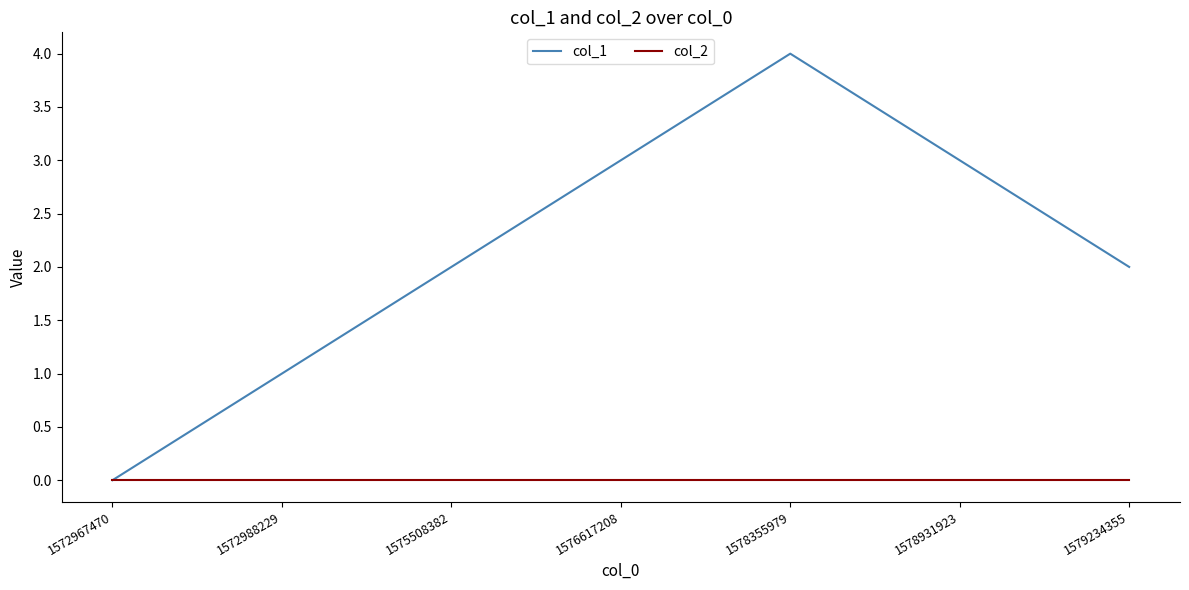

Between 1572967470 and 1572988229, which series saw the biggest shift?

col_1